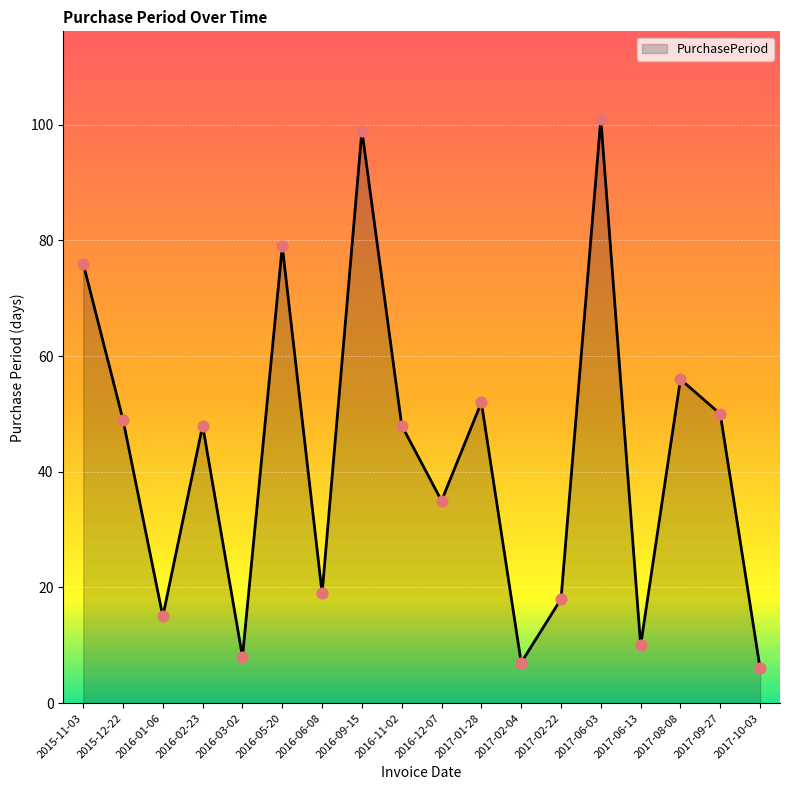

What is the ratio of the value at 2017-02-04 to the value at 2017-10-03?

1.2